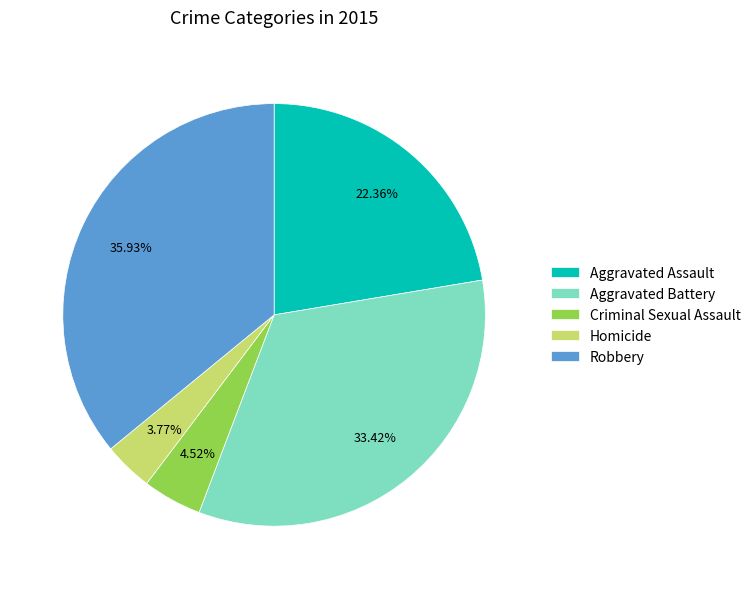

Which category has the smallest portion of the pie?

Homicide